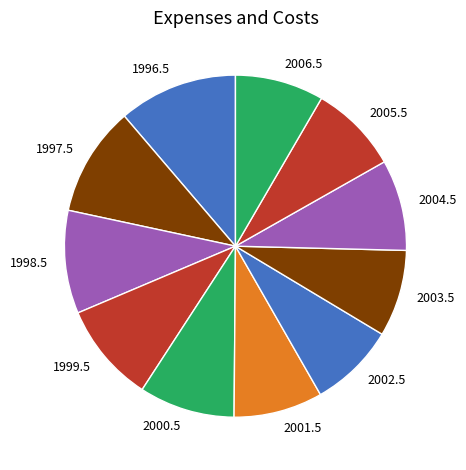

The 2006.5 slice represents 1% of the pie. True or false?

False